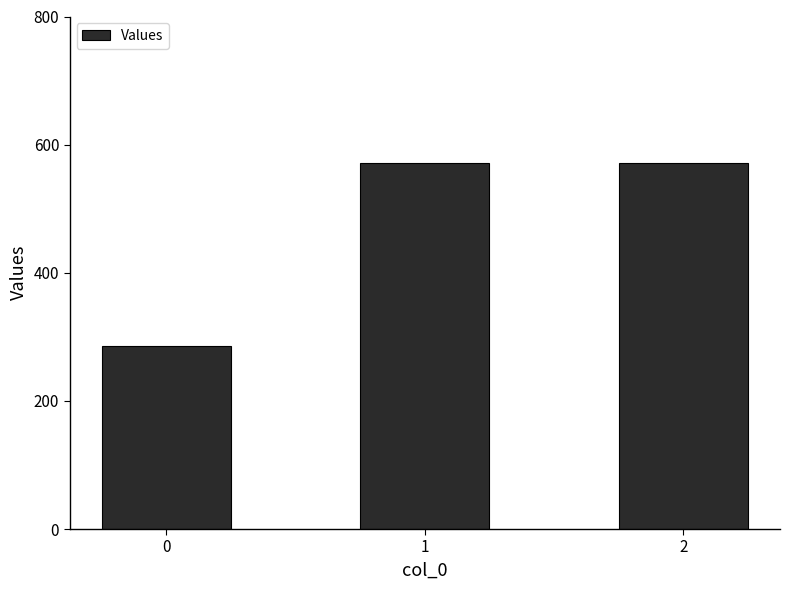

Is it true that the value at 2 is 384.6?

False